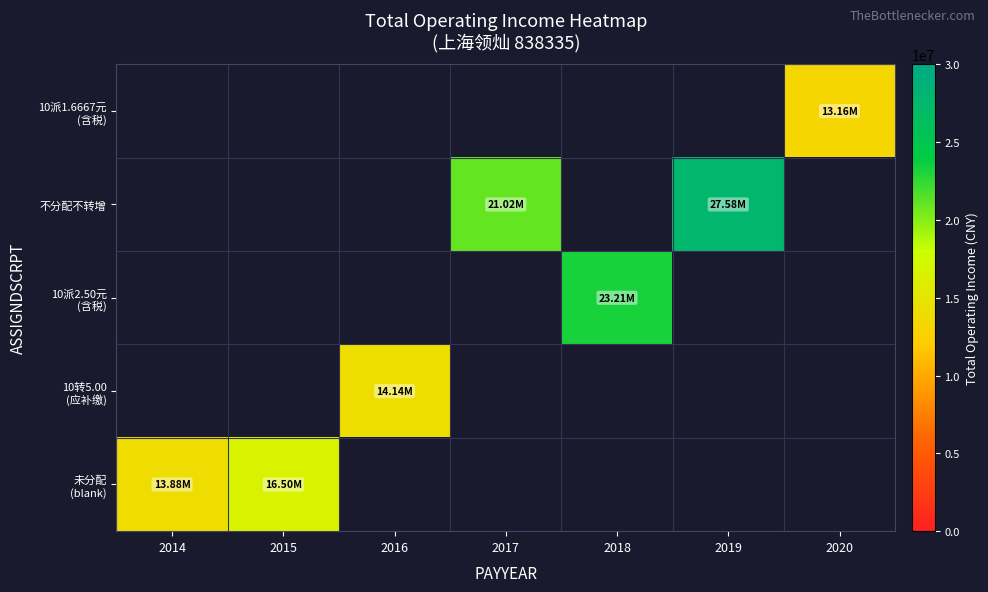

The 未分配 (blank) series shows 13877957.2 at 2014. True or false?

True